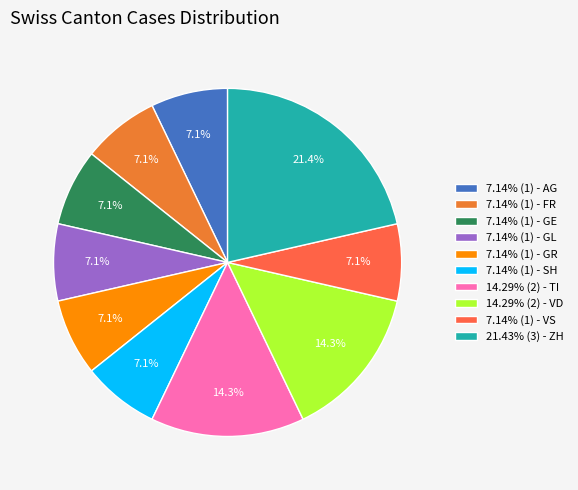

How many segments does this pie chart have?

10